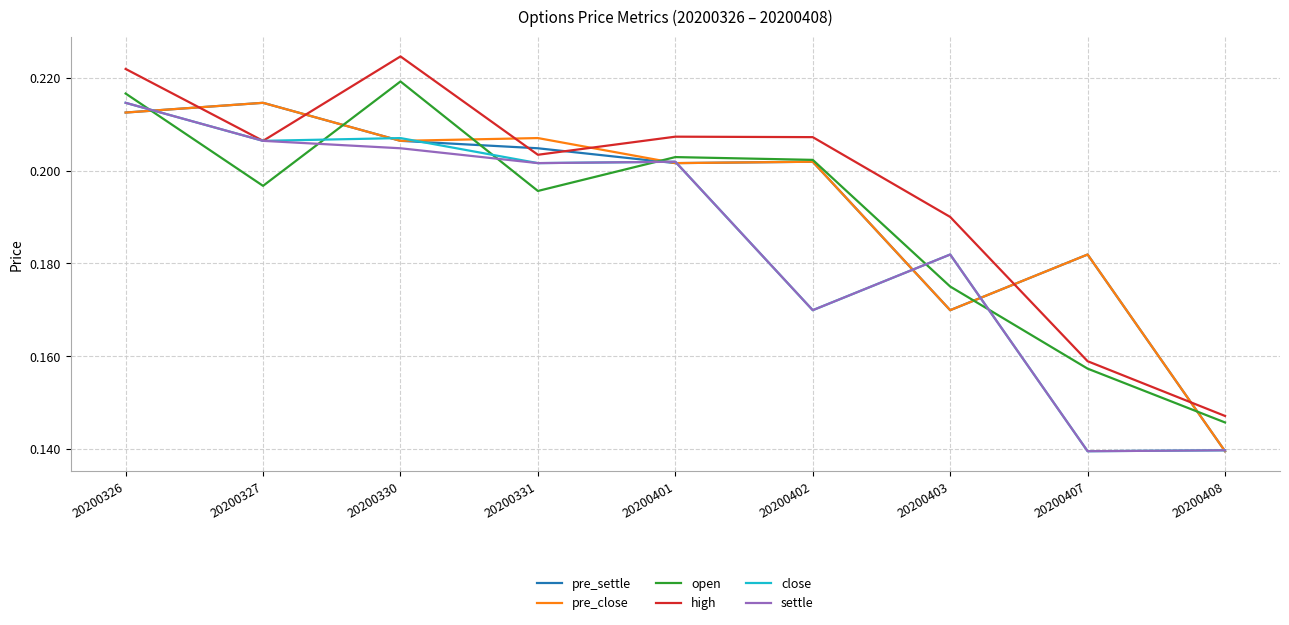

The pre_close series shows 0.4 at 20200402. True or false?

False